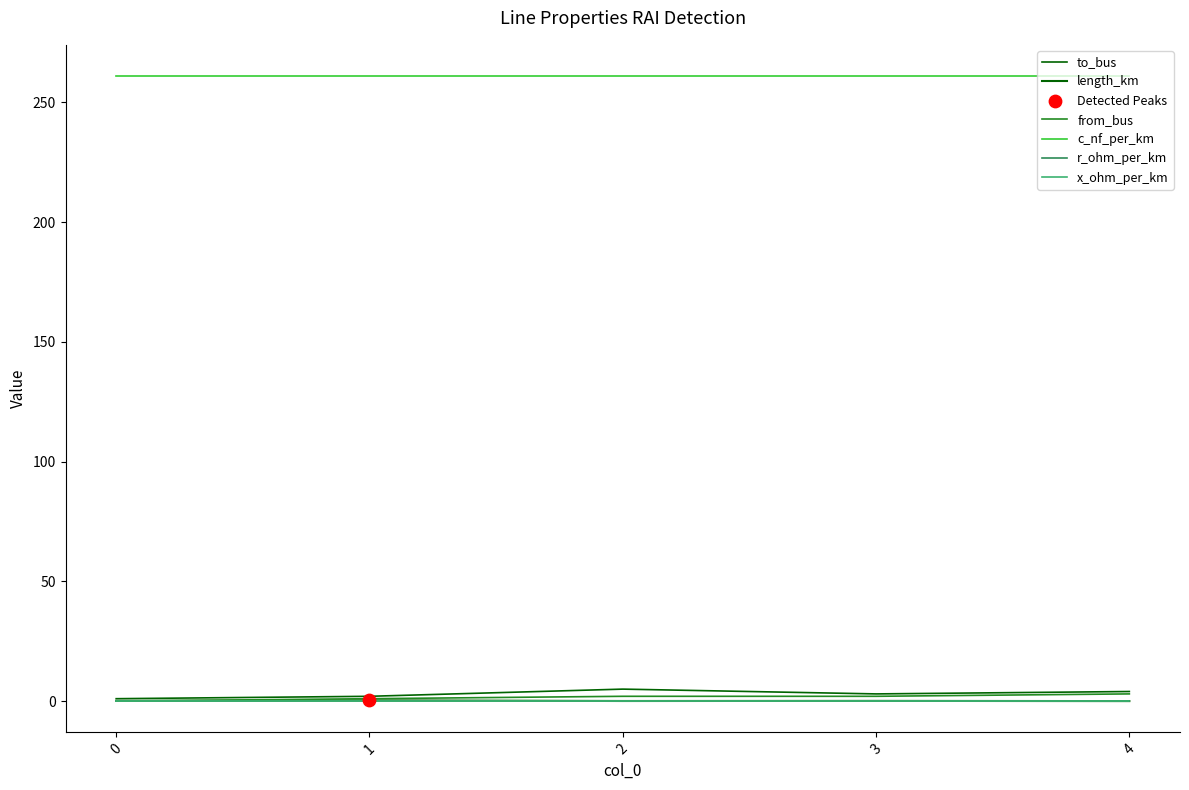

Does the chart have visible grid lines?

No